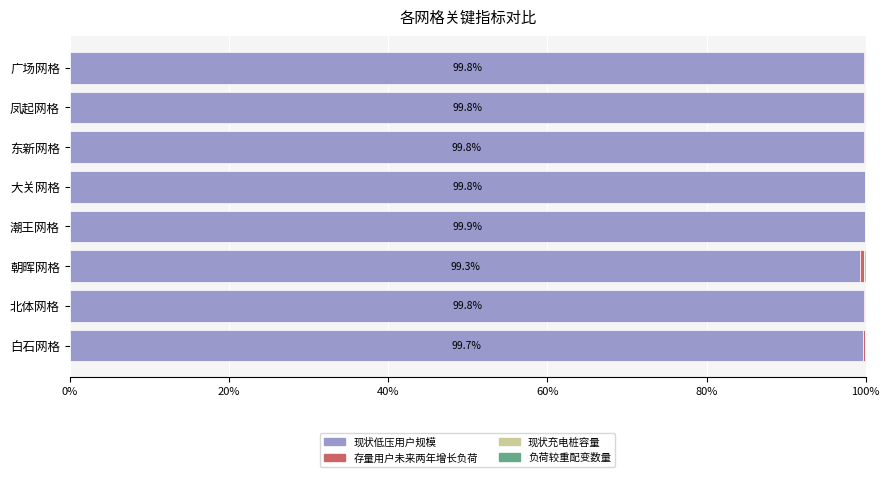

True or false: 现状低压用户规模 has a value of 140.4 at 朝晖网格.

False